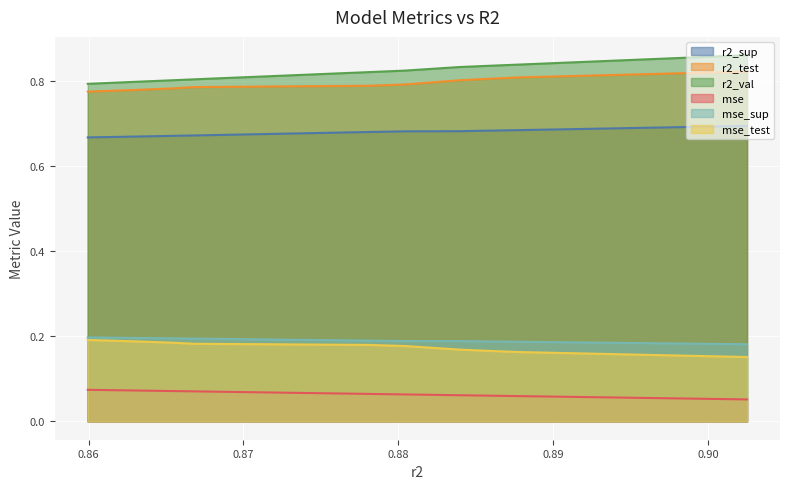

True or false: r2_val and mse_sup cross at least once.

False